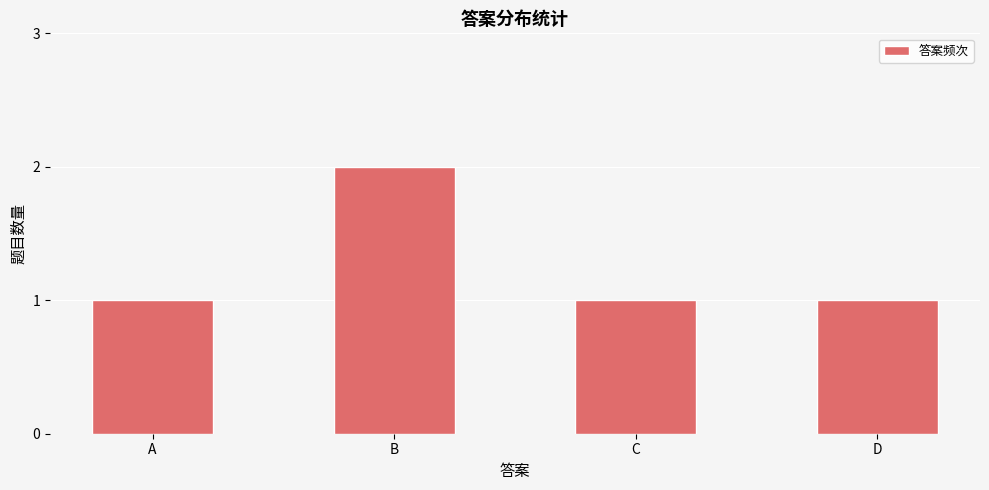

Reading left to right, transcribe all the data shown in this chart.

1	2	1	1